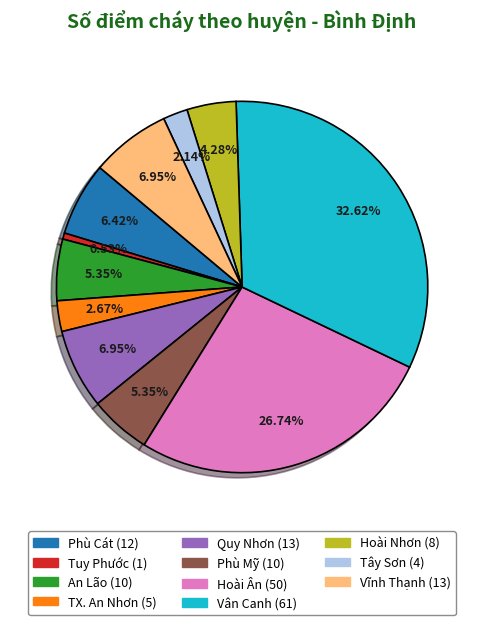

Approximately how many times larger is the value at Hoài Ân compared to Vân Canh?

0.8